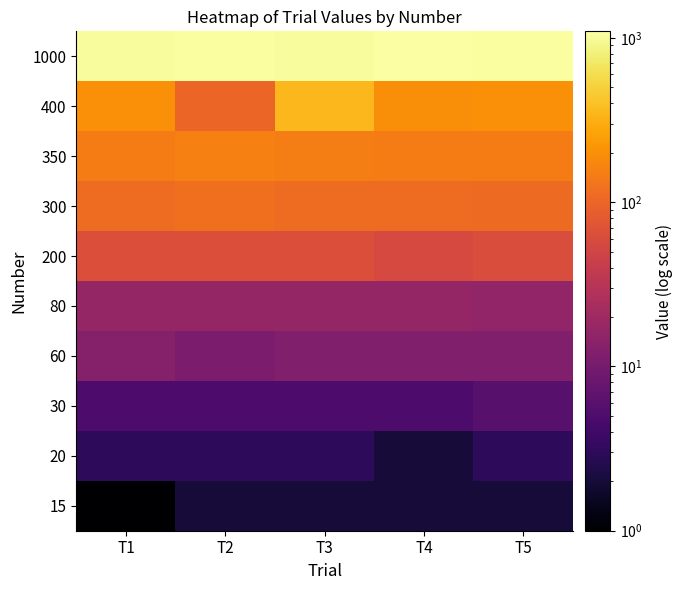

Reading right to left, what are all the values shown in this chart?

15: T5=2	T4=2	T3=2	T2=2	T1=1
20: T5=3	T4=2	T3=3	T2=3	T1=3
30: T5=6	T4=5	T3=5	T2=5	T1=5
60: T5=12	T4=12	T3=12	T2=11	T1=13
80: T5=16	T4=17	T3=17	T2=17	T1=17
200: T5=61	T4=56	T3=64	T2=65	T1=64
300: T5=110	T4=111	T3=111	T2=117	T1=111
350: T5=148	T4=148	T3=152	T2=155	T1=148
400: T5=198	T4=191	T3=353	T2=101	T1=199
1000: T5=1050	T4=1096	T3=1031	T2=1055	T1=1037